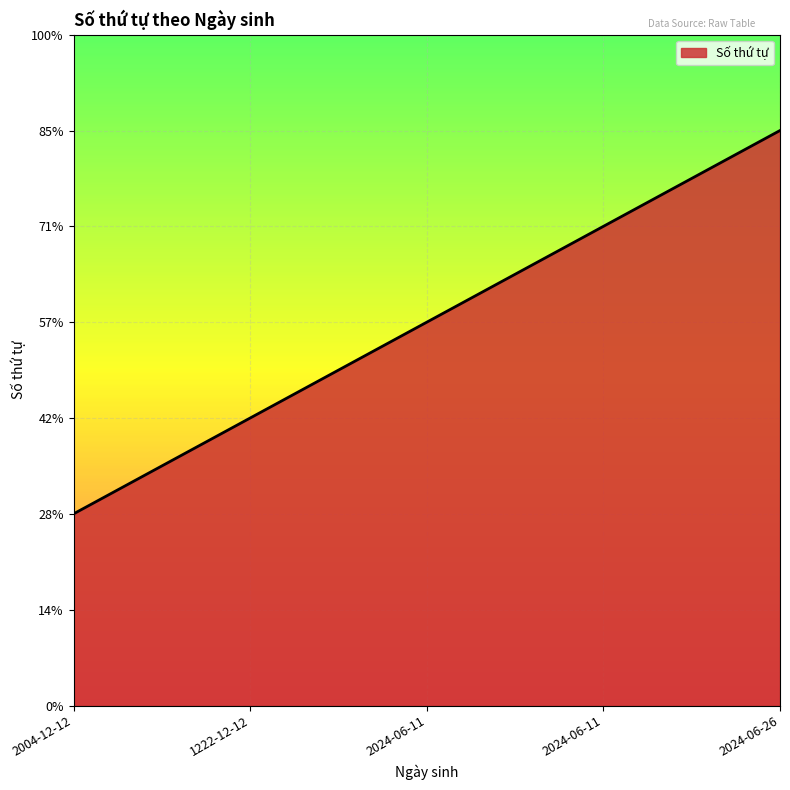

True or false: the data shows 1 at 2024-06-11.

False